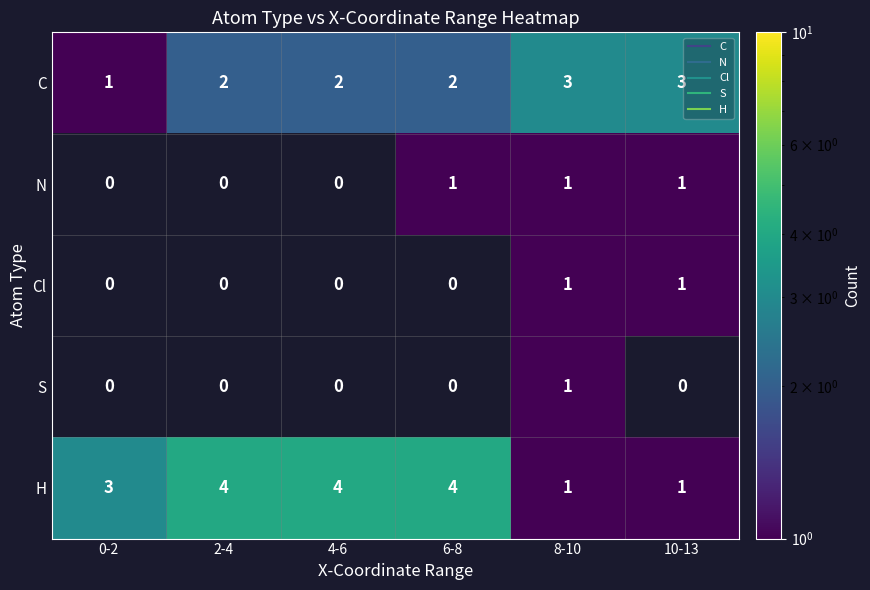

Which series has the largest total across all categories?

H